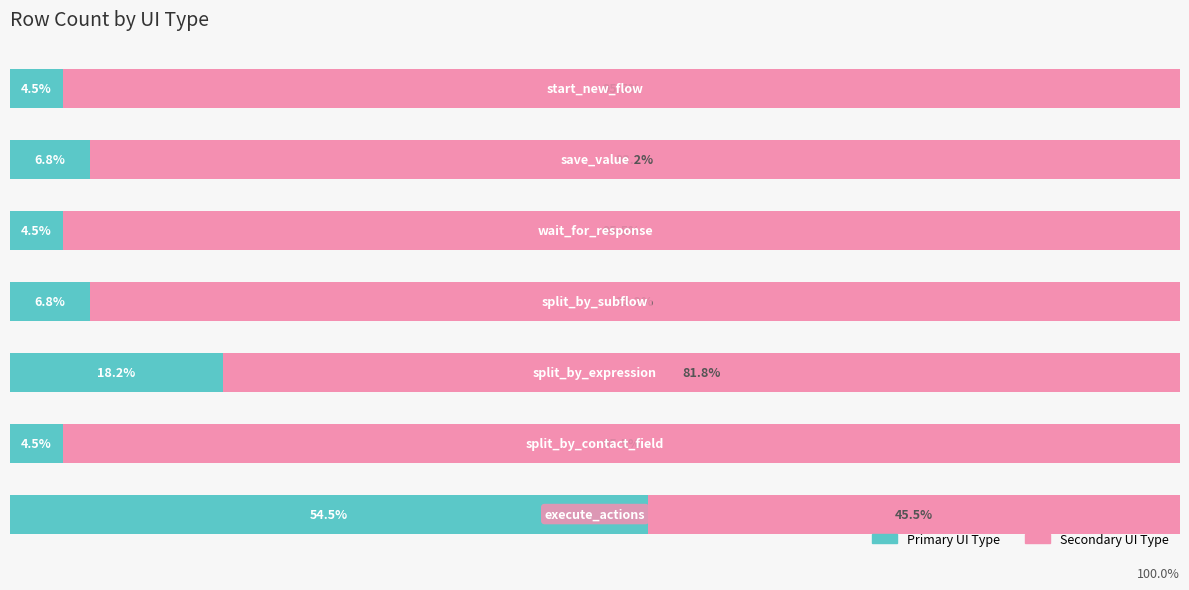

What is the value of the Count (Primary) bar at the 1st from the left?

54.5